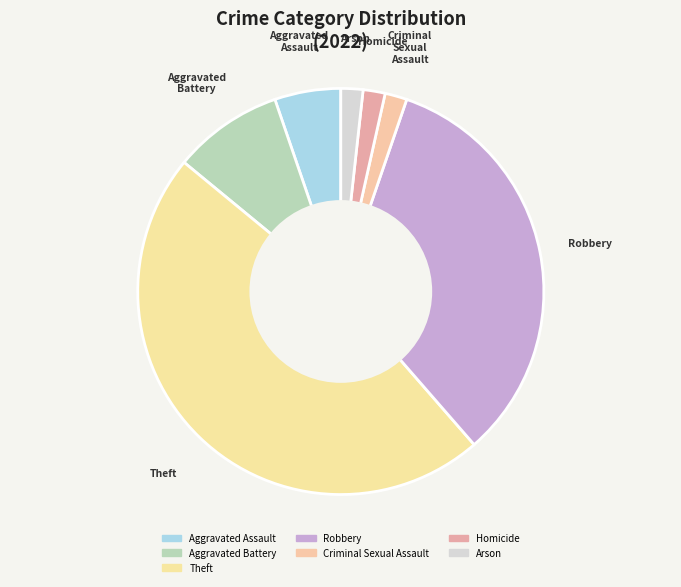

Is it true that Robbery is 27% of the pie?

False